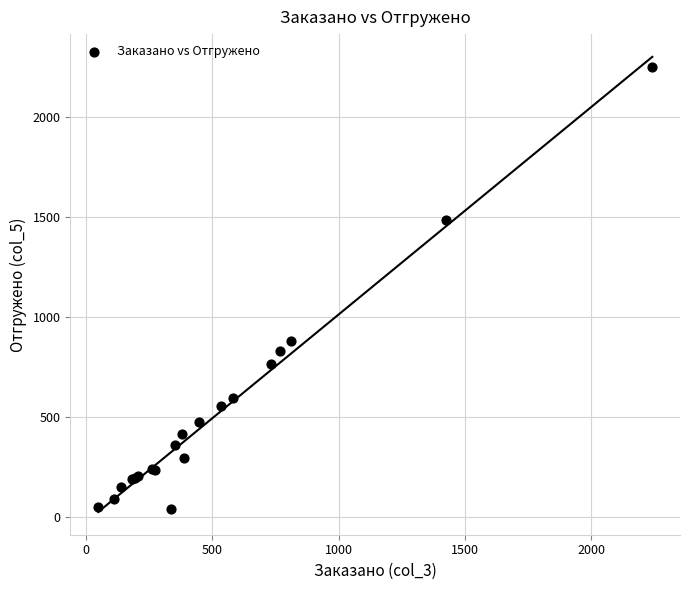

What Y value in the scatter plot is closest to 1144?

881.0